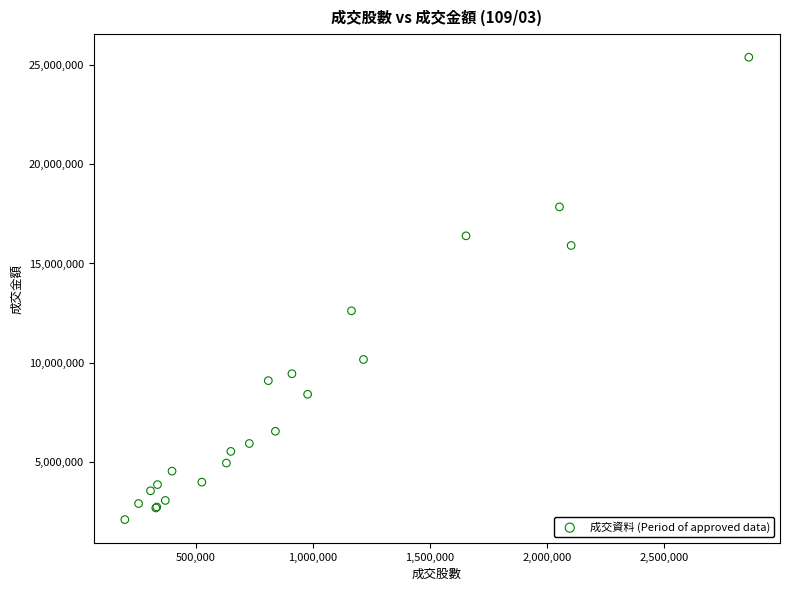

What Y value in the scatter plot is closest to 13737455?

12607549